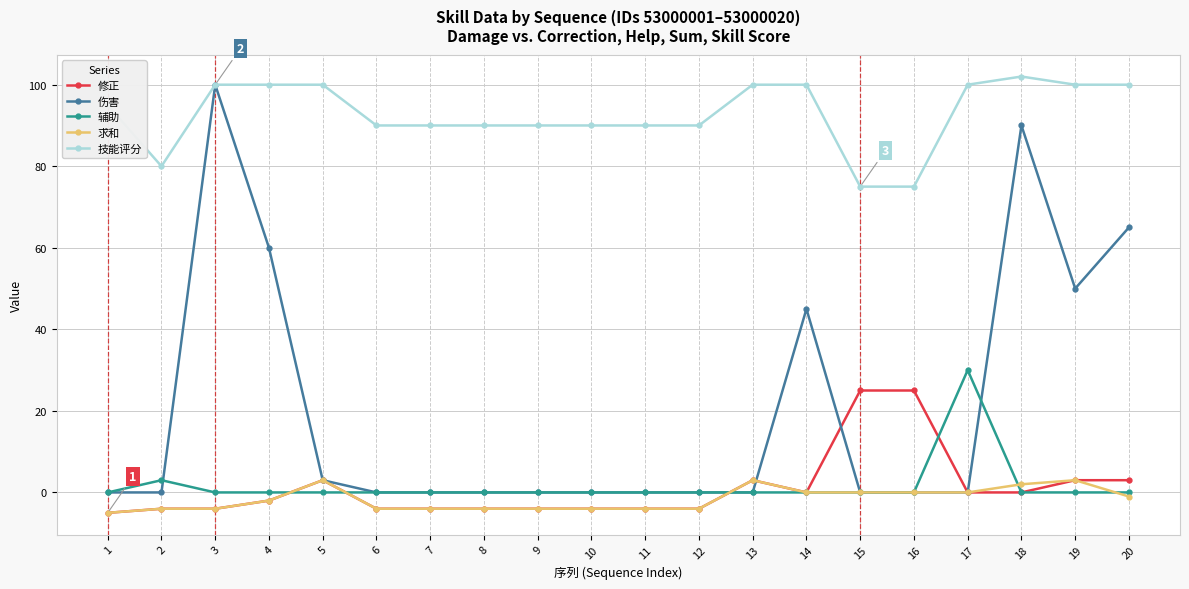

At which category does 技能评分 reach its first local valley?

2